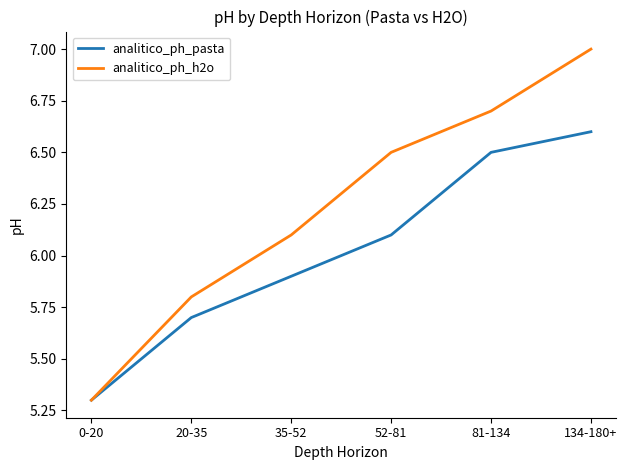

The value of analitico_ph_pasta at 134-180+ is 8.6. True or false?

False